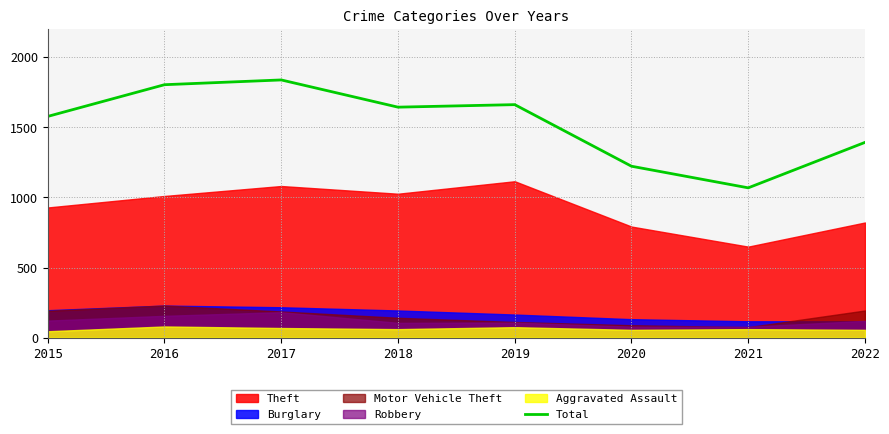

How many lines are shown in the chart?

1